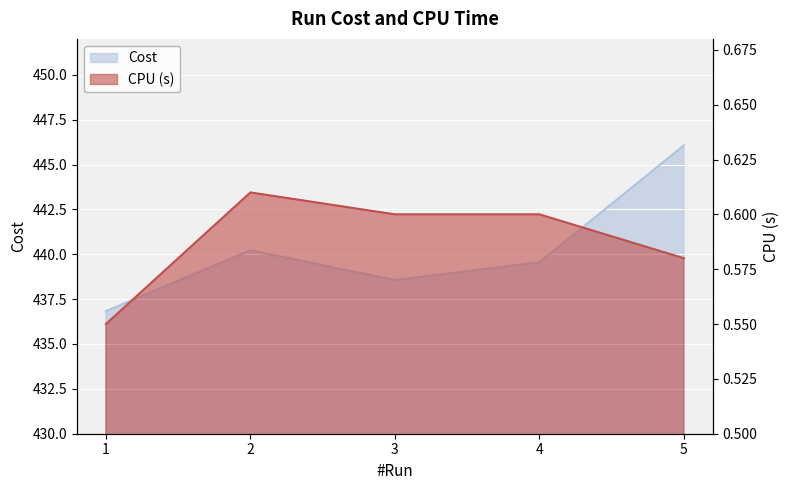

Reading left to right, extract all data points from this chart.

Cost: 1=436.8	2=440.2	3=438.6	4=439.6	5=446.1
CPU (s): 1=0.6	2=0.6	3=0.6	4=0.6	5=0.6